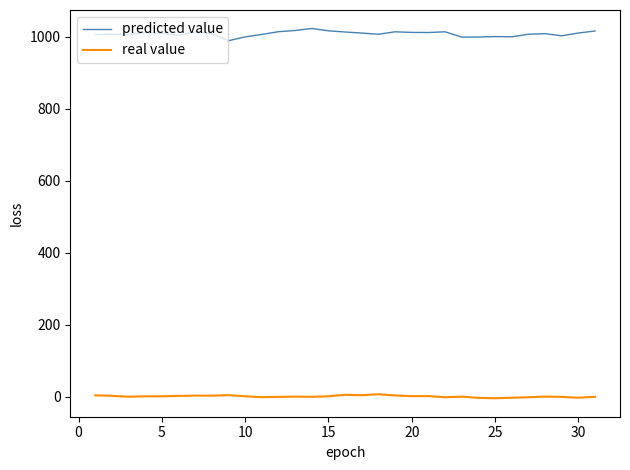

Which series has the widest spread of values?

predicted value